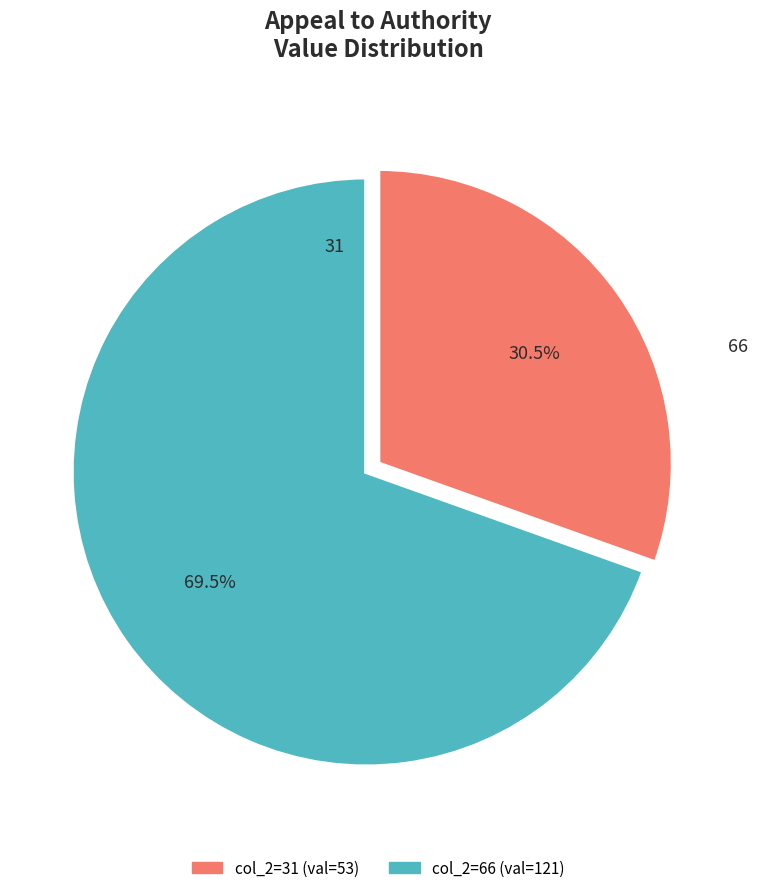

Which has a higher value, 66 or 31?

66